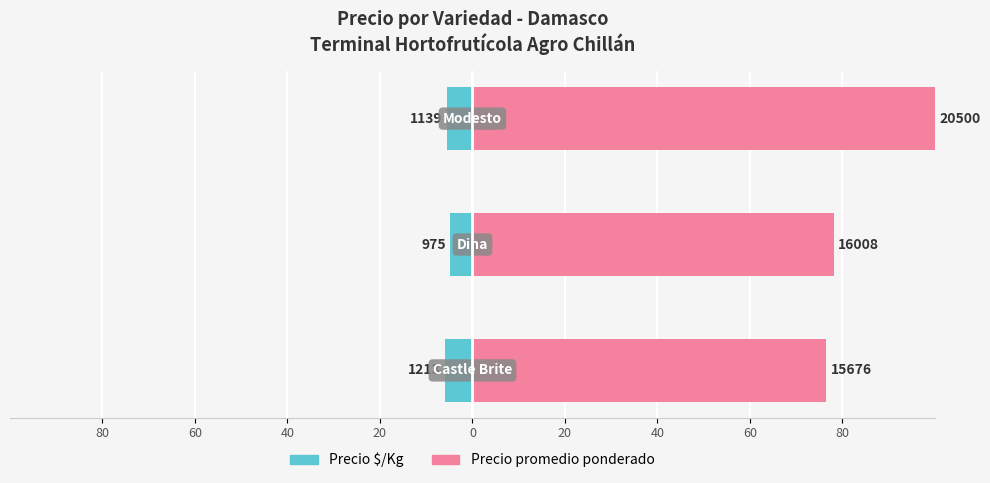

Does the chart contain stacked bars?

No